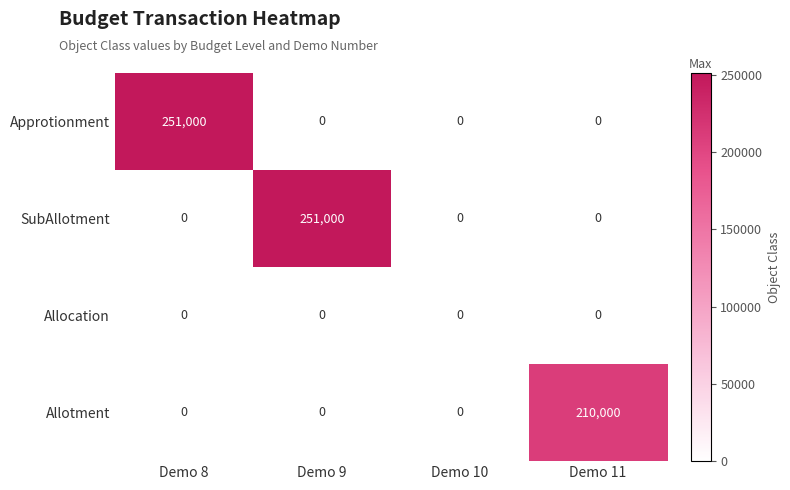

What is the difference between the highest and lowest values at Demo 8?

251000